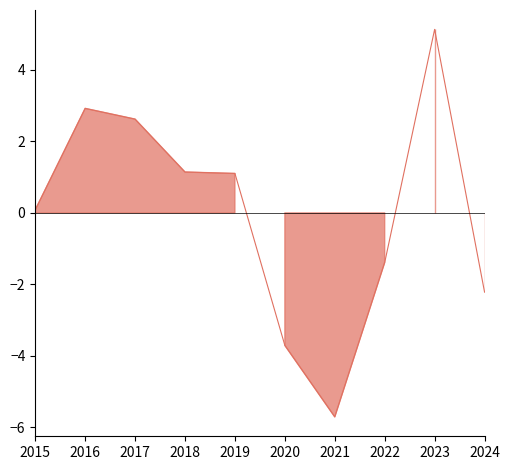

How many negative values are there?

4